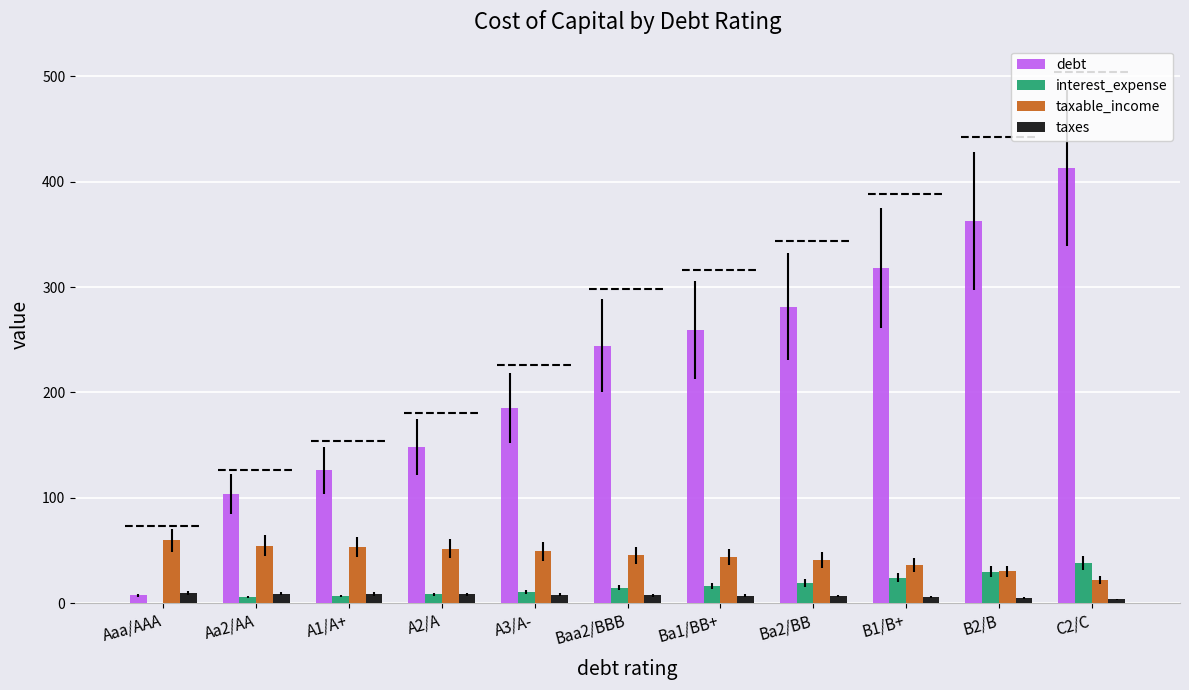

At which label is taxable_income closest to 40?

Ba2/BB